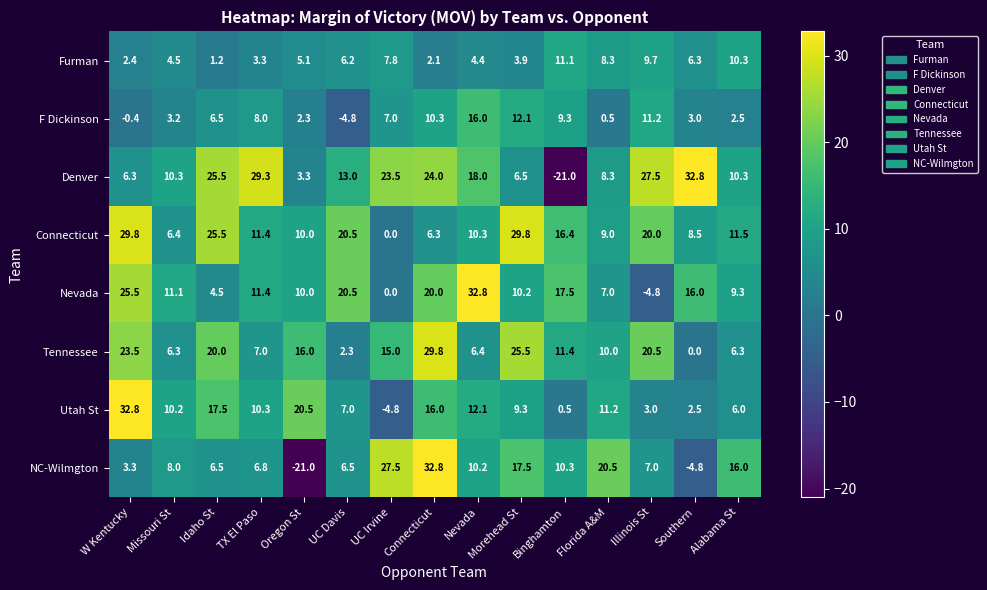

Is it true that F Dickinson equals 3.5 at Idaho St?

False